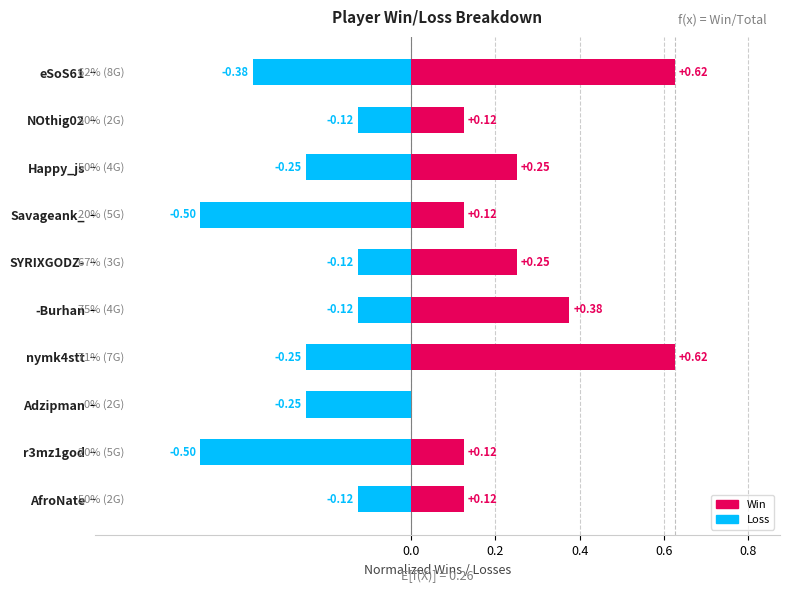

How many series are shown in this chart?

2